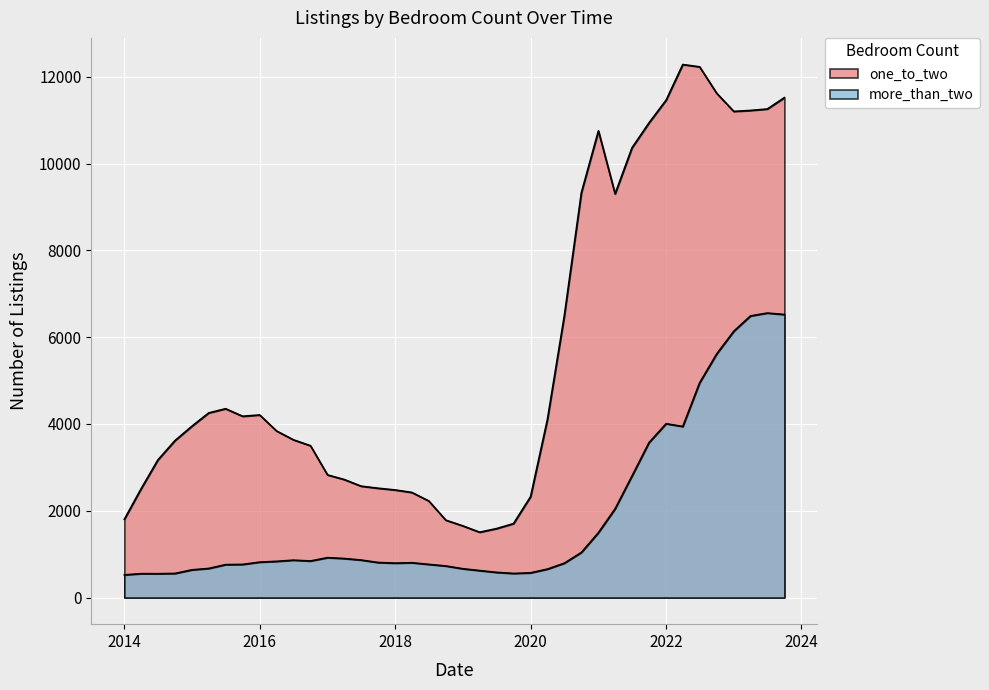

Count the number of categories in the chart.

40